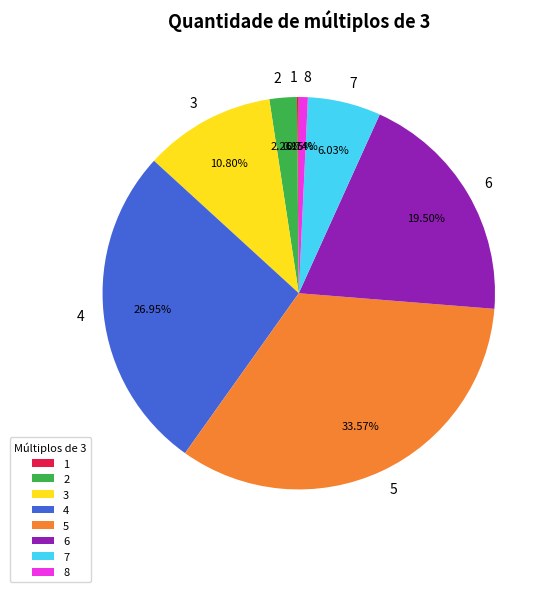

True or false: 6 accounts for 28% of the total.

False